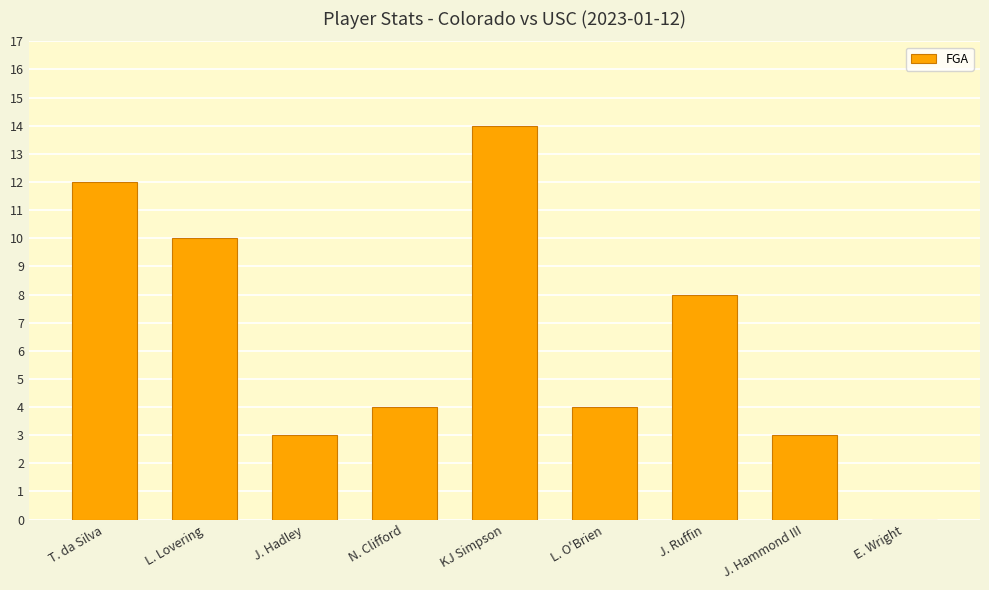

The chart shows a value of 12 at T. da Silva. True or false?

True